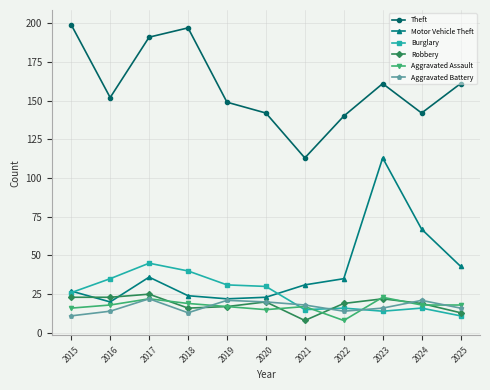

Which series has the largest total across all categories?

Theft